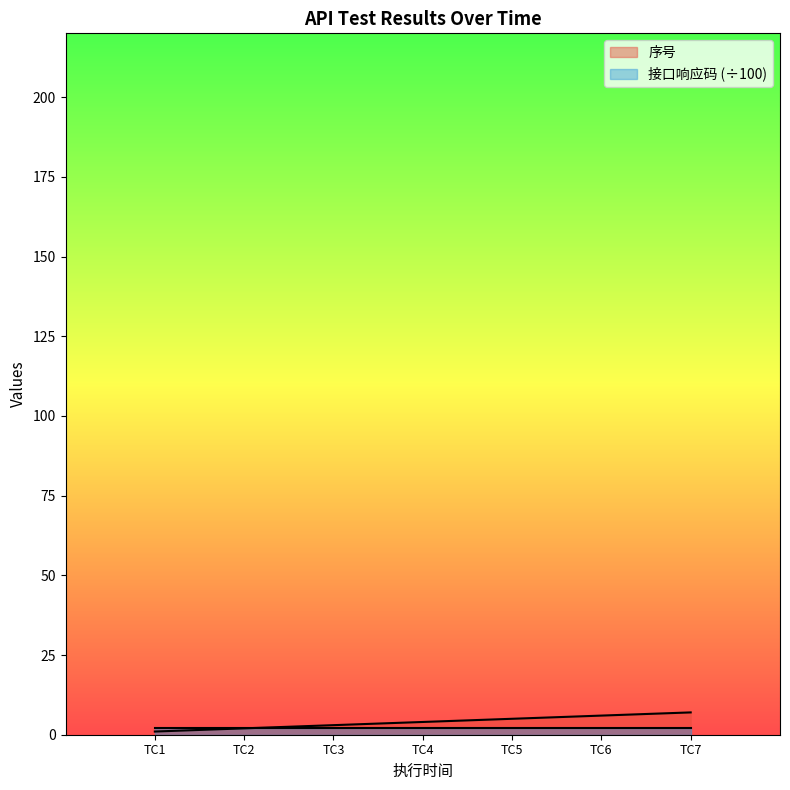

What is the maximum value shown in the chart?

7